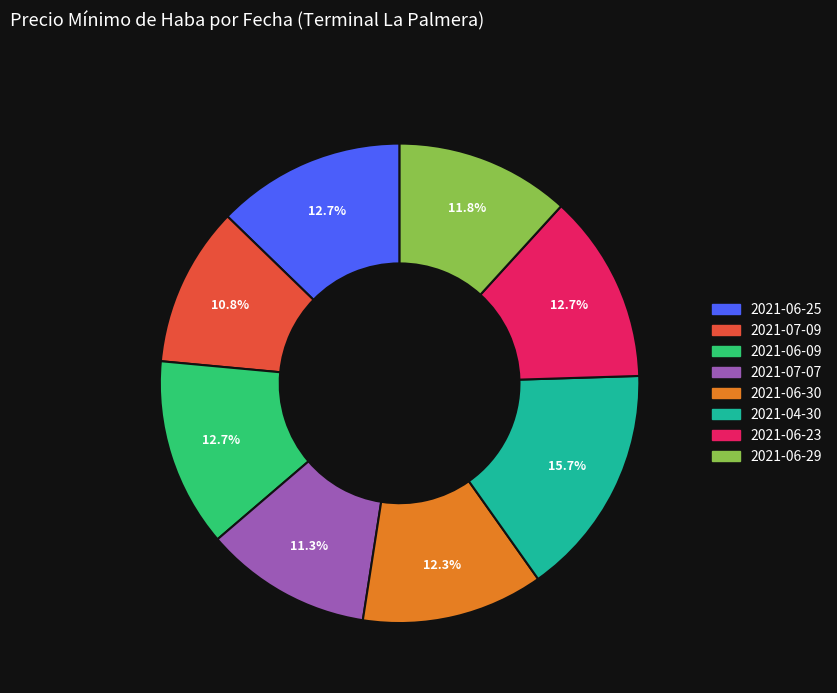

Is the sum of 2021-06-30 and 2021-07-07 greater than half?

No